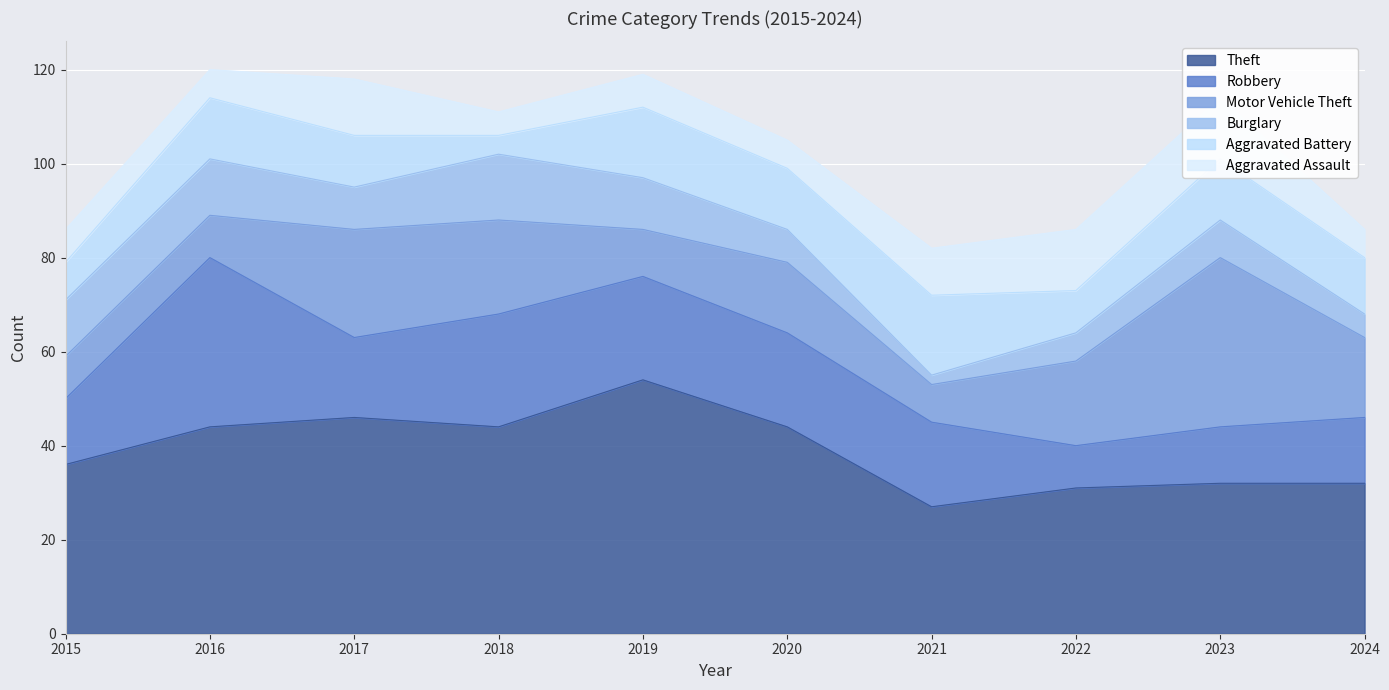

What value does the Aggravated Assault series have at 2019?

7